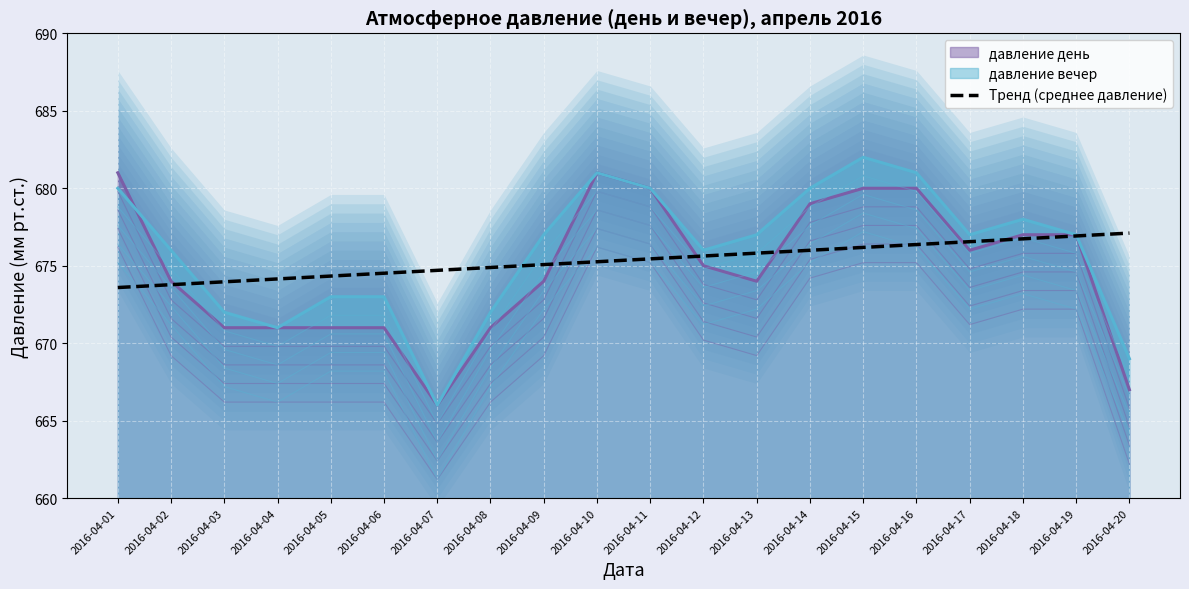

What is the value of the 18th point from the left?

676.7